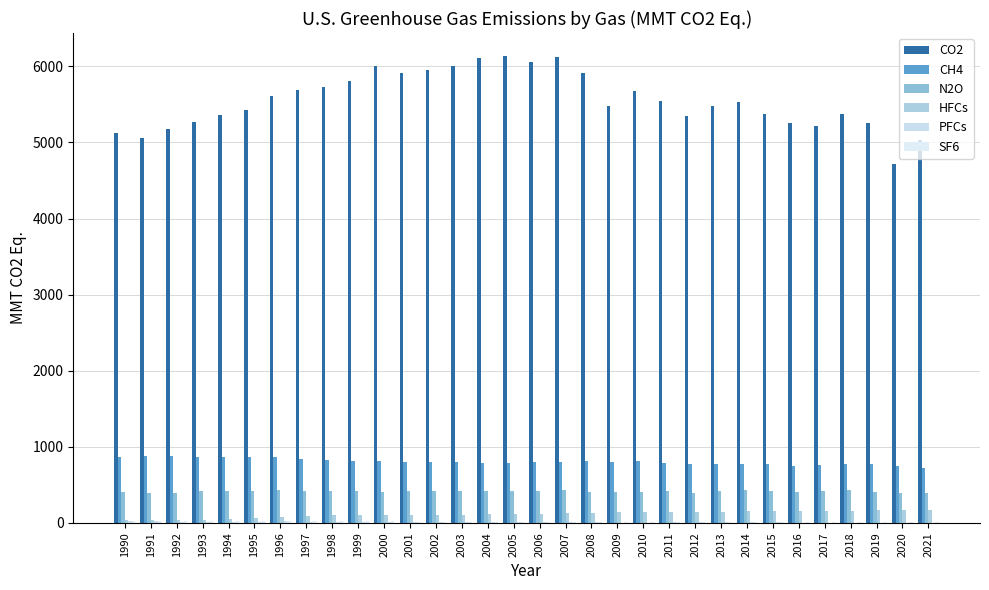

What is the value of the CH4 bar at the 5th from the left?

871.5